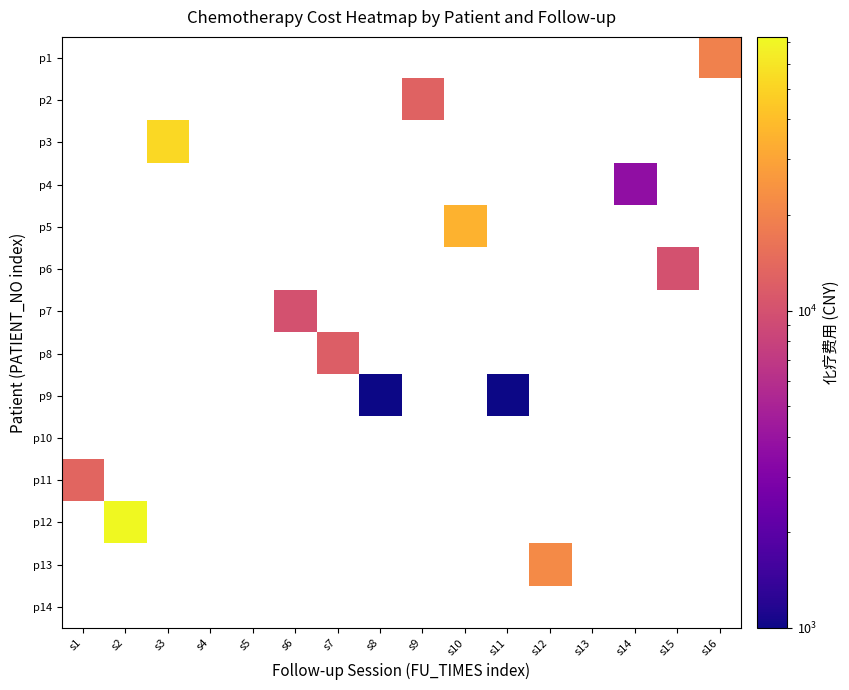

What is the minimum value shown in the chart?

1000.0